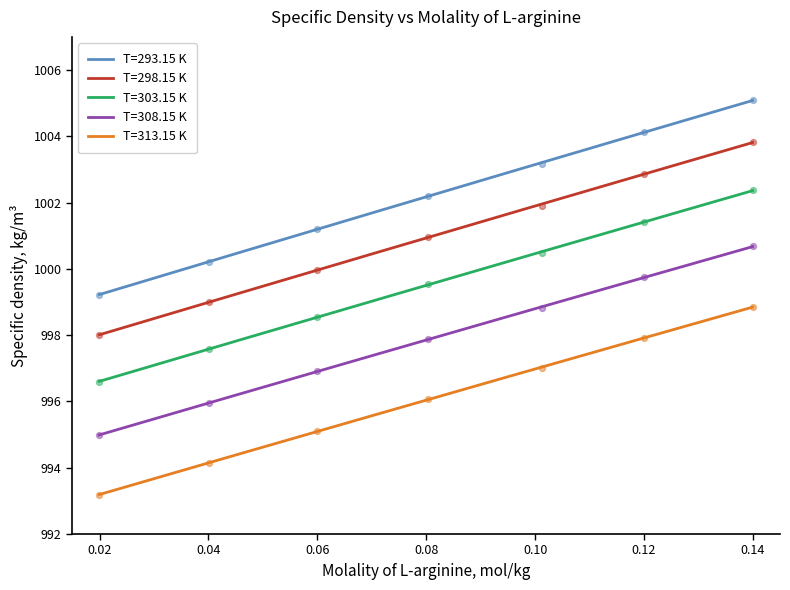

Which series has the widest spread of Y values?

T=293.15 K